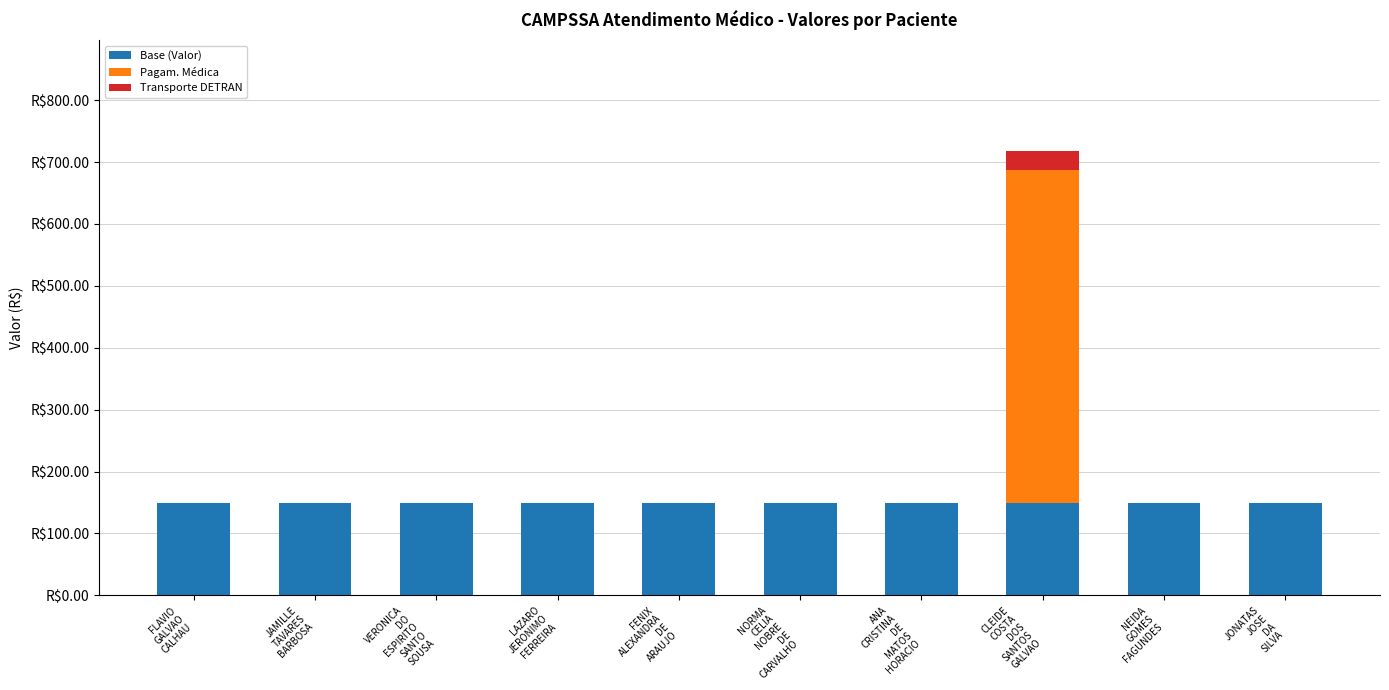

Are the bars grouped side by side (vs. stacked)?

No